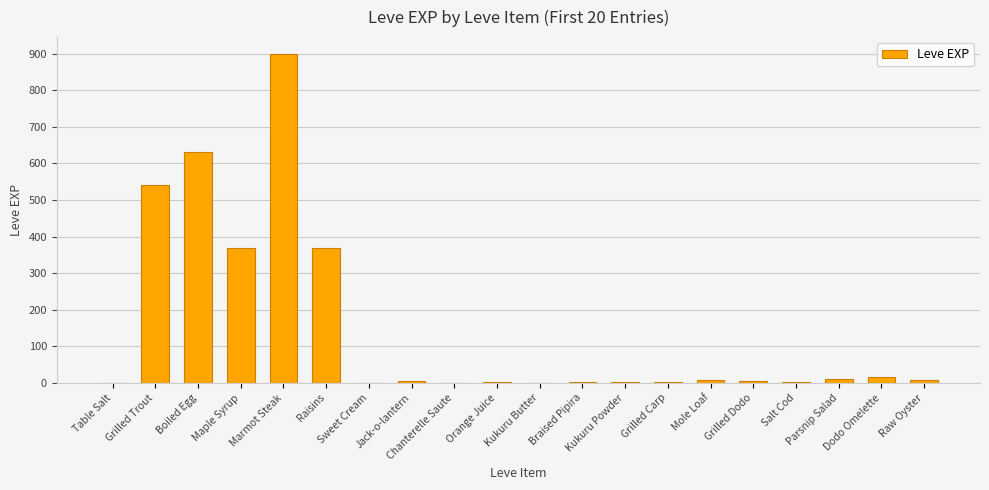

What is the maximum value shown in the chart?

900